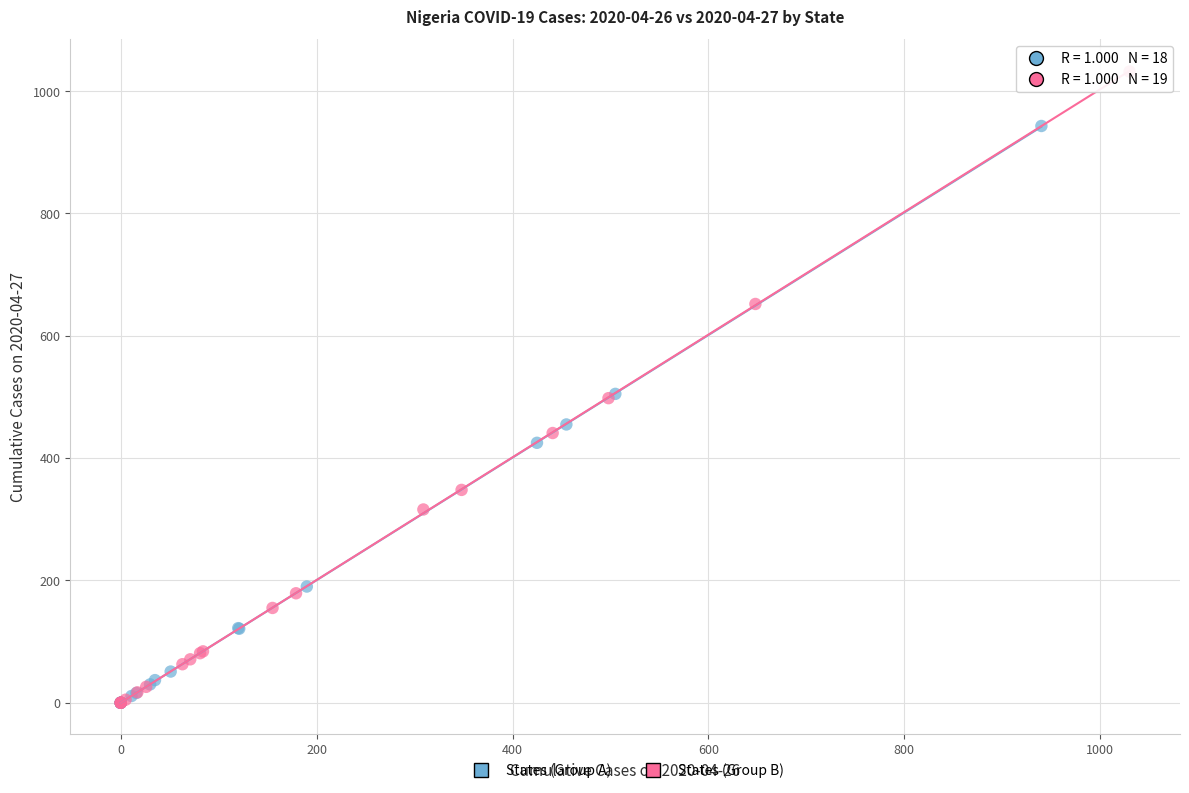

Which series has the largest Y range (max minus min)?

States (Group B)